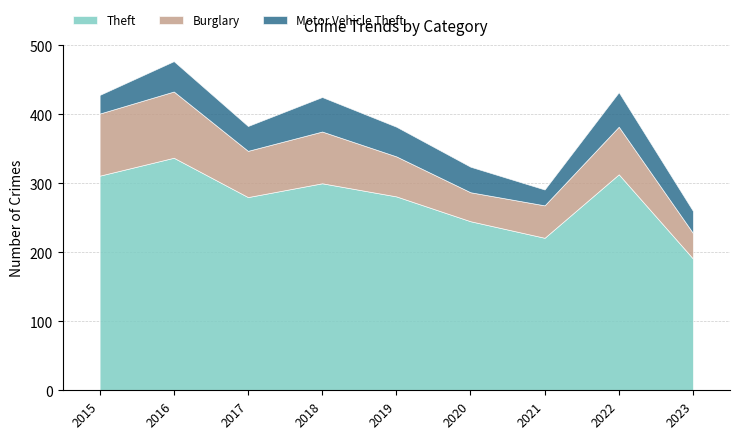

True or false: Burglary and Theft intersect in this chart.

False